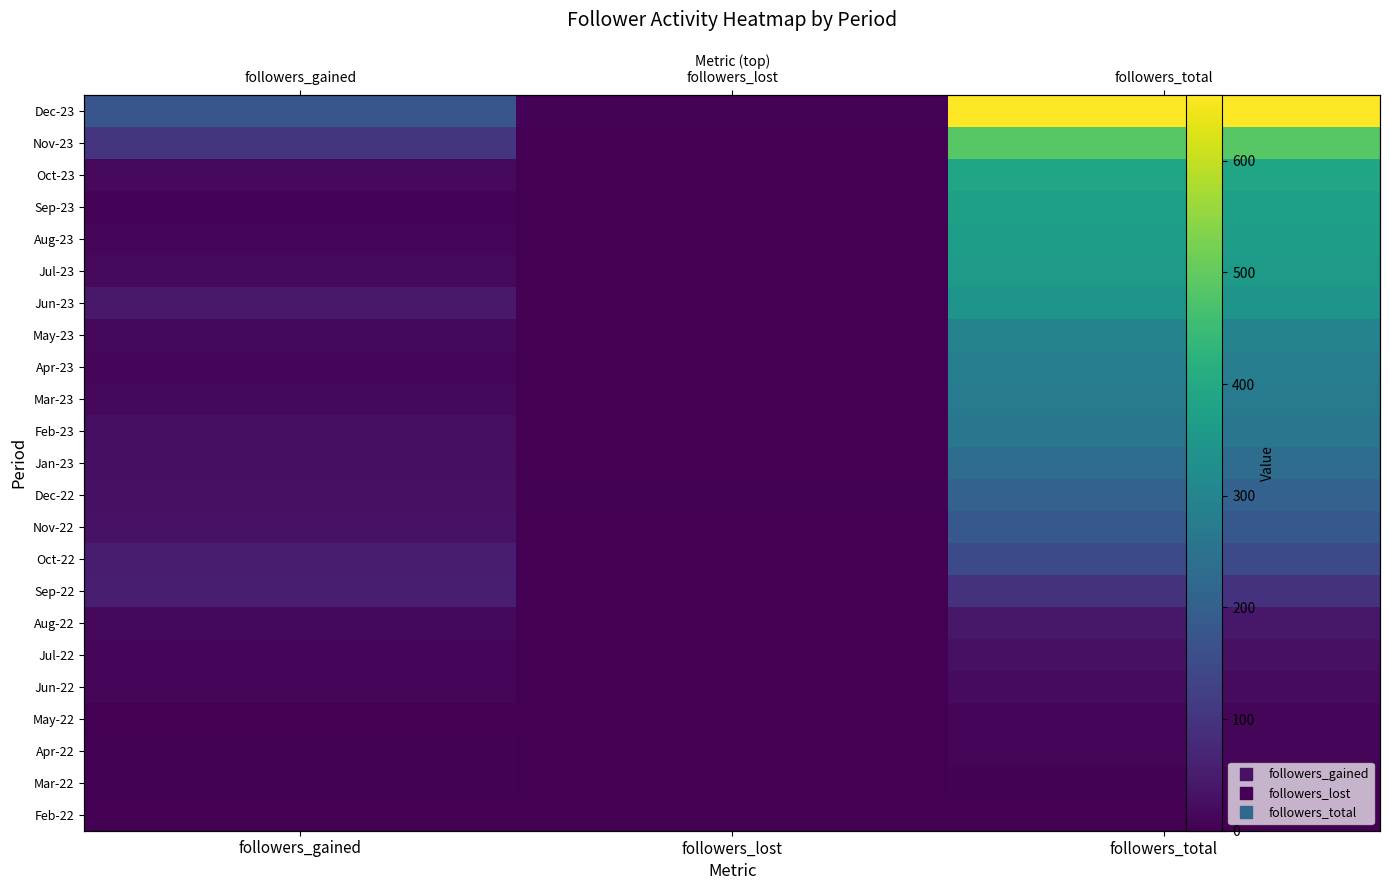

How many categories are shown in the chart?

3